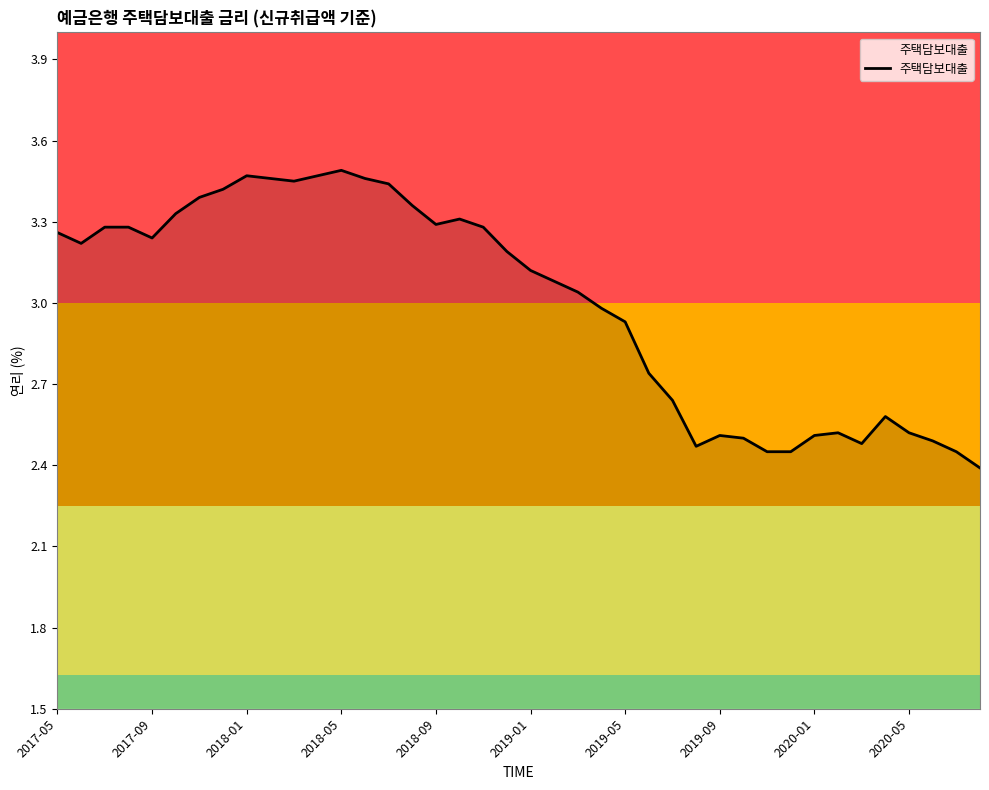

What is the minimum value shown in the chart?

2.4